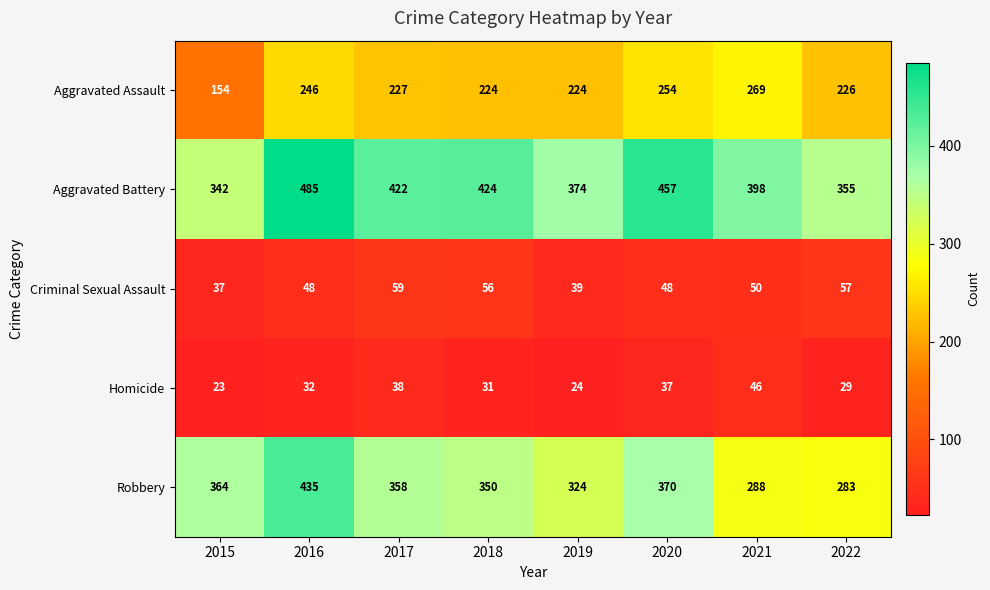

The value of Robbery at 2020 is 370. True or false?

True